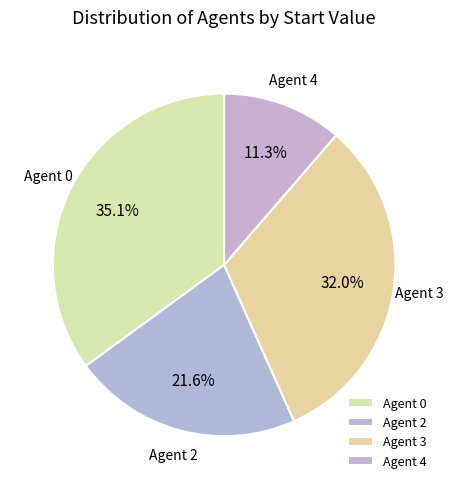

Count the number of slices in the pie.

4